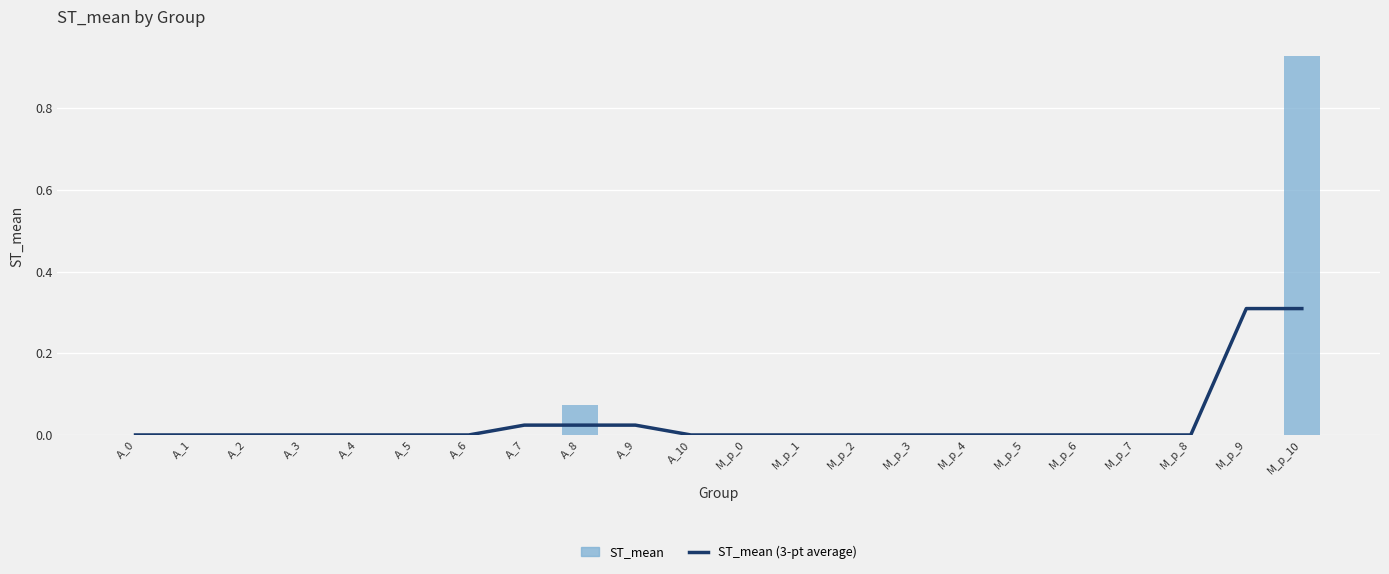

At which label is ST_mean (3-pt average) closest to 0?

A_6